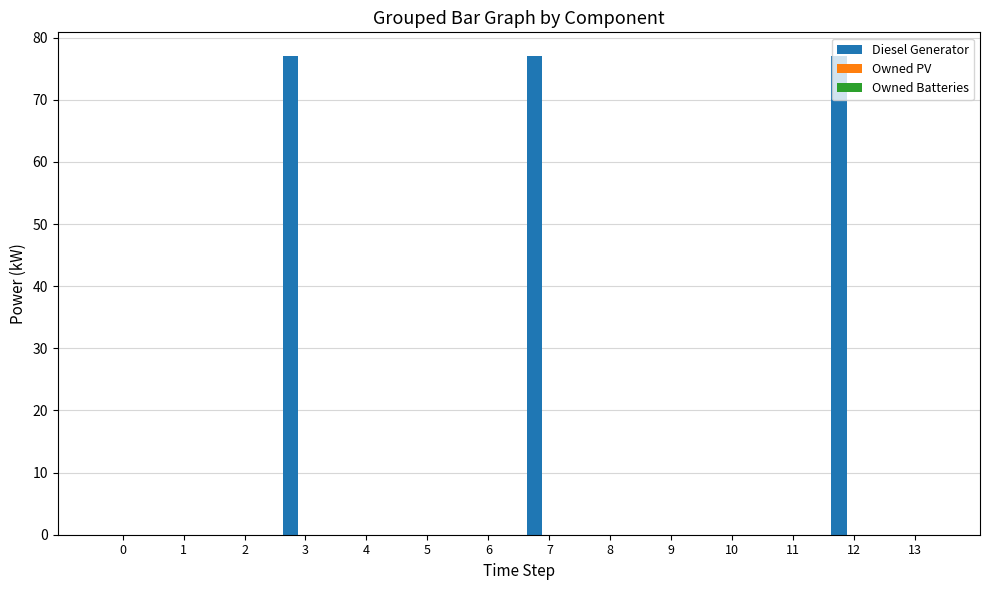

What is the sum of the values at 7 and 11?

77